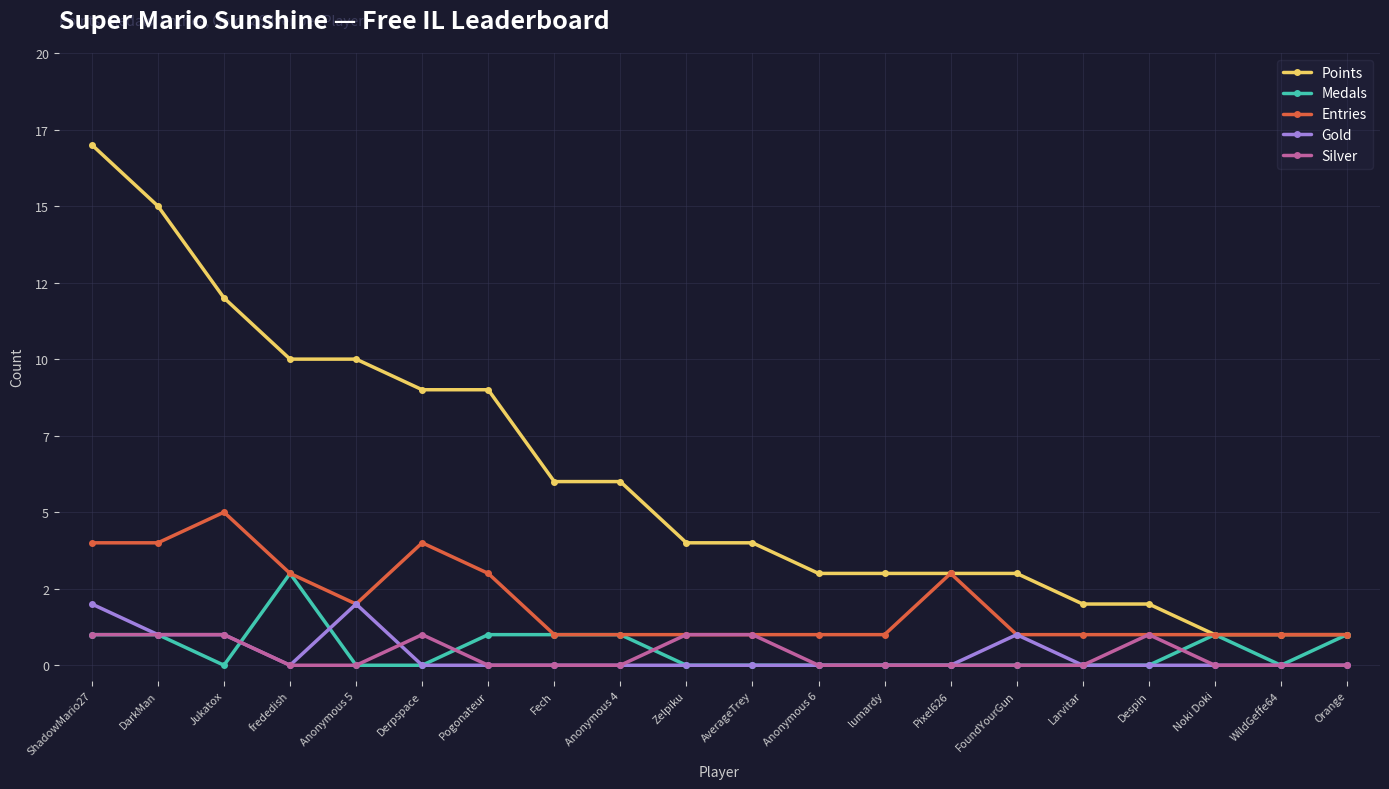

What is the label of the 5th point from the right?

Larvitar